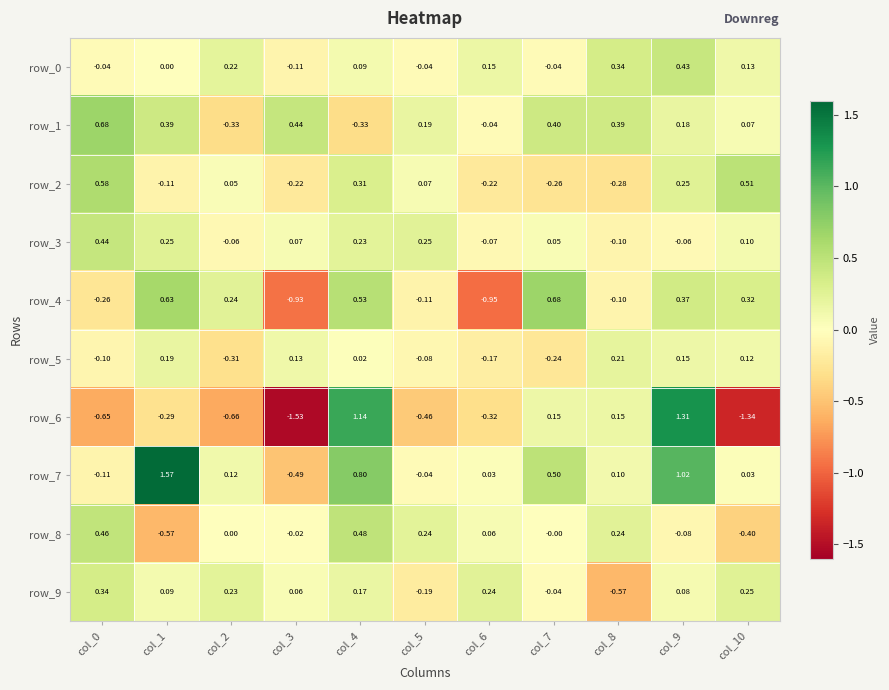

What is the sum of all row_6 values?

-2.5